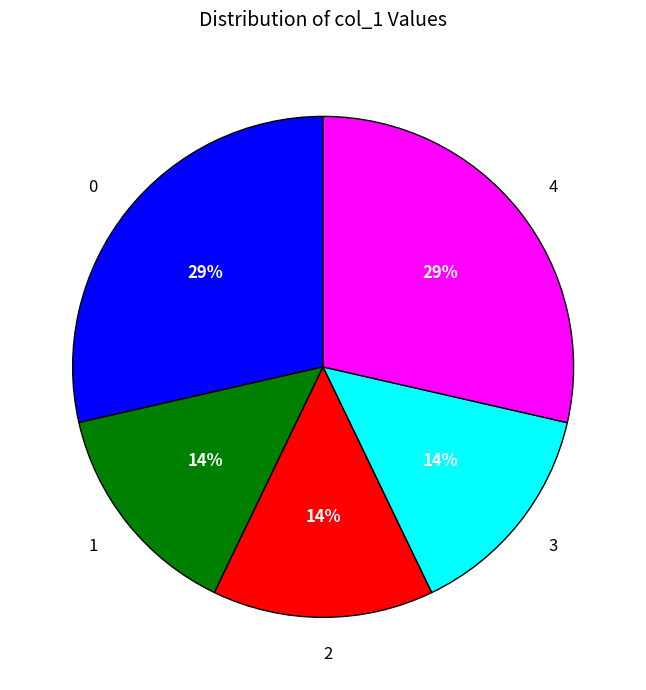

How many segments does this pie chart have?

5